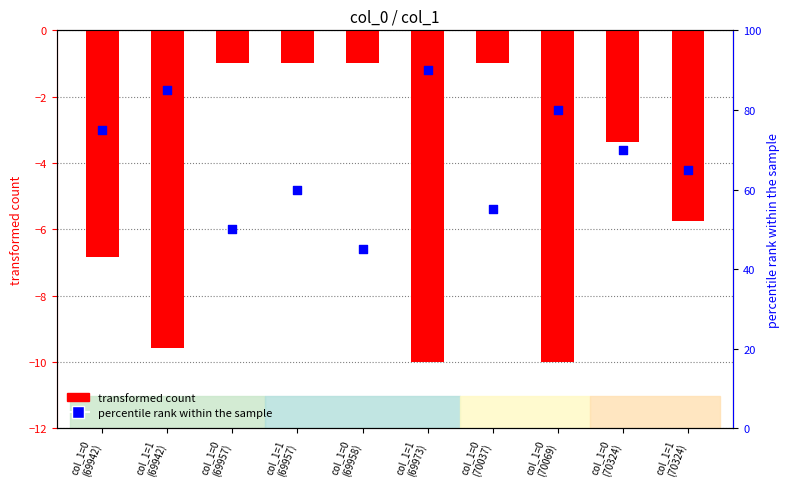

What is the total value across all series at col_1=1
(69973)?

80.0